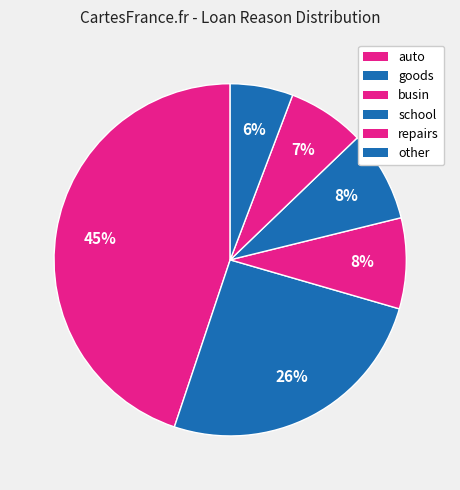

To the nearest percent, what portion does auto represent?

45%